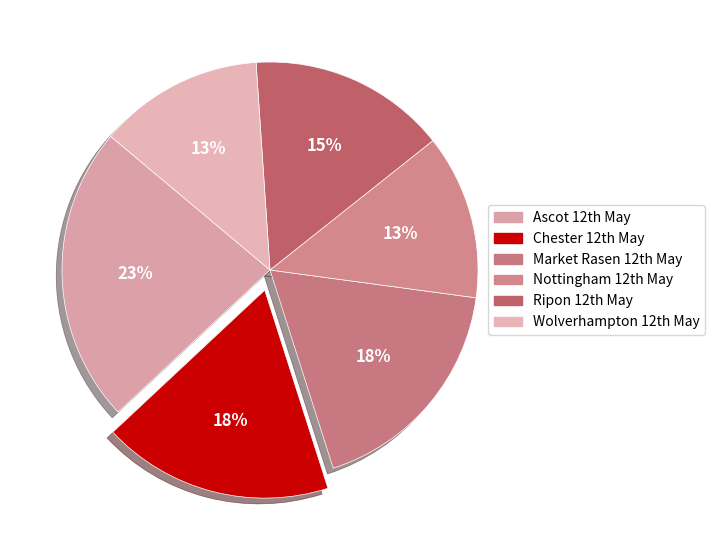

Which slice is the smallest?

Nottingham 12th May